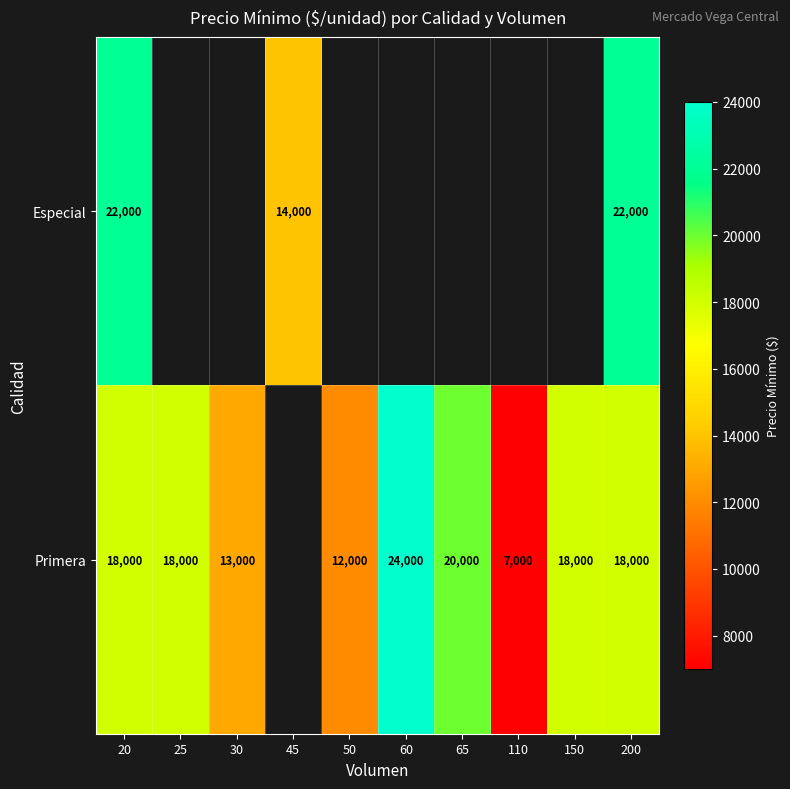

True or false: Primera has a value of 13000 at 30.

True